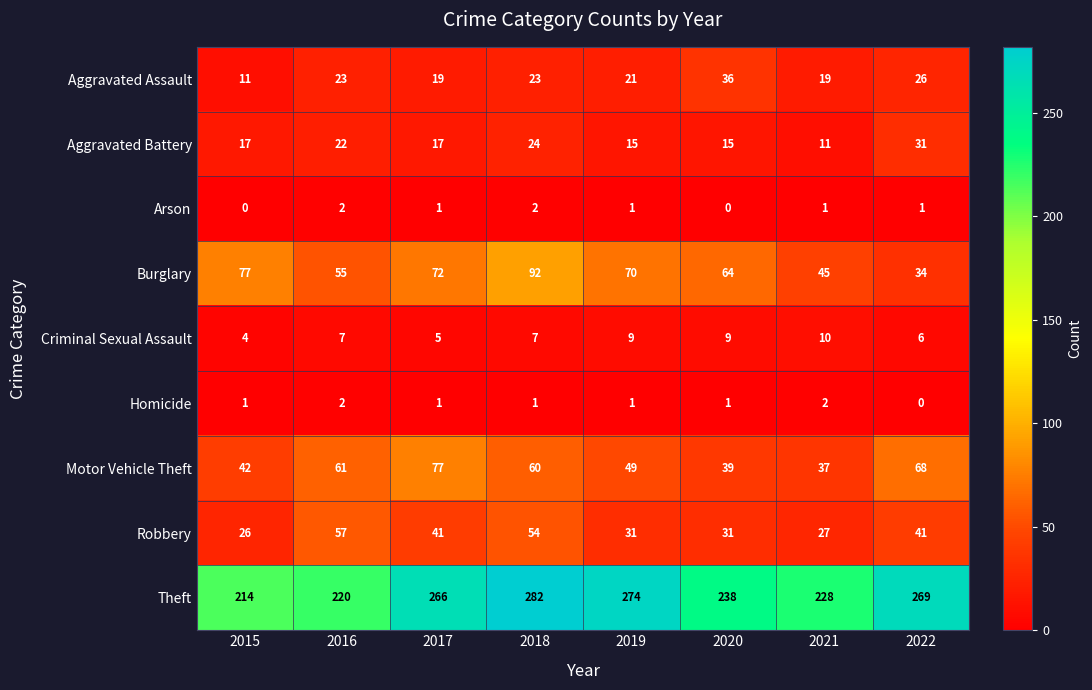

What is the average value of the Theft series?

249